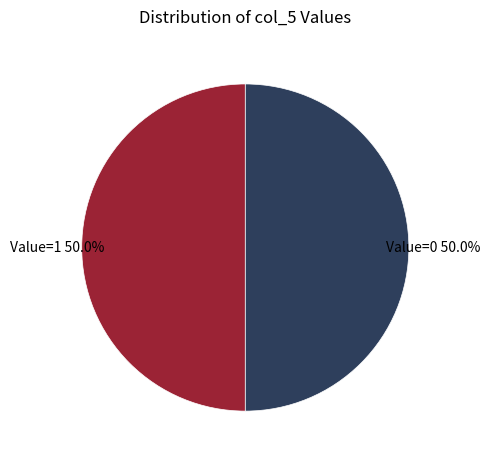

What is the ratio of the value at Value=1 to the value at Value=0?

1.0